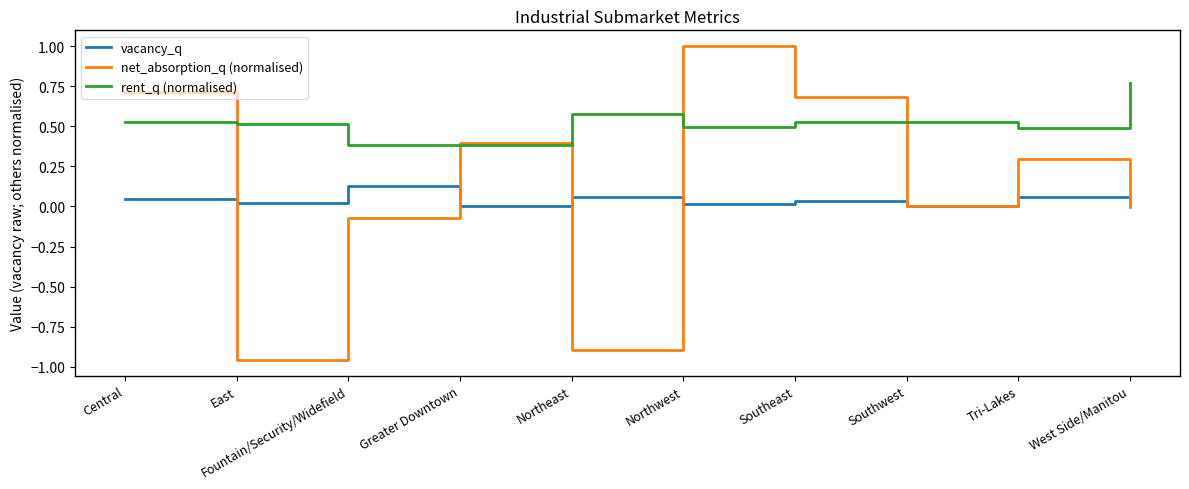

Does the chart display data point markers on the line(s)?

No